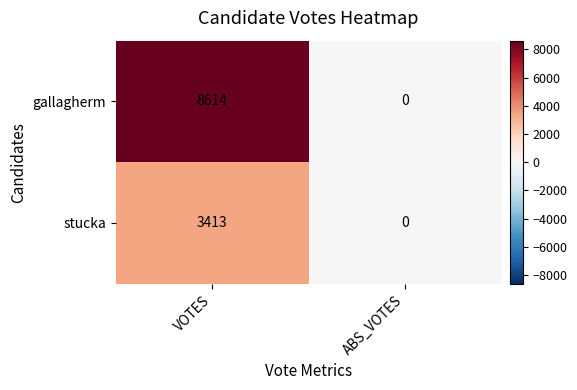

Which series has the largest range (max minus min)?

gallagherm